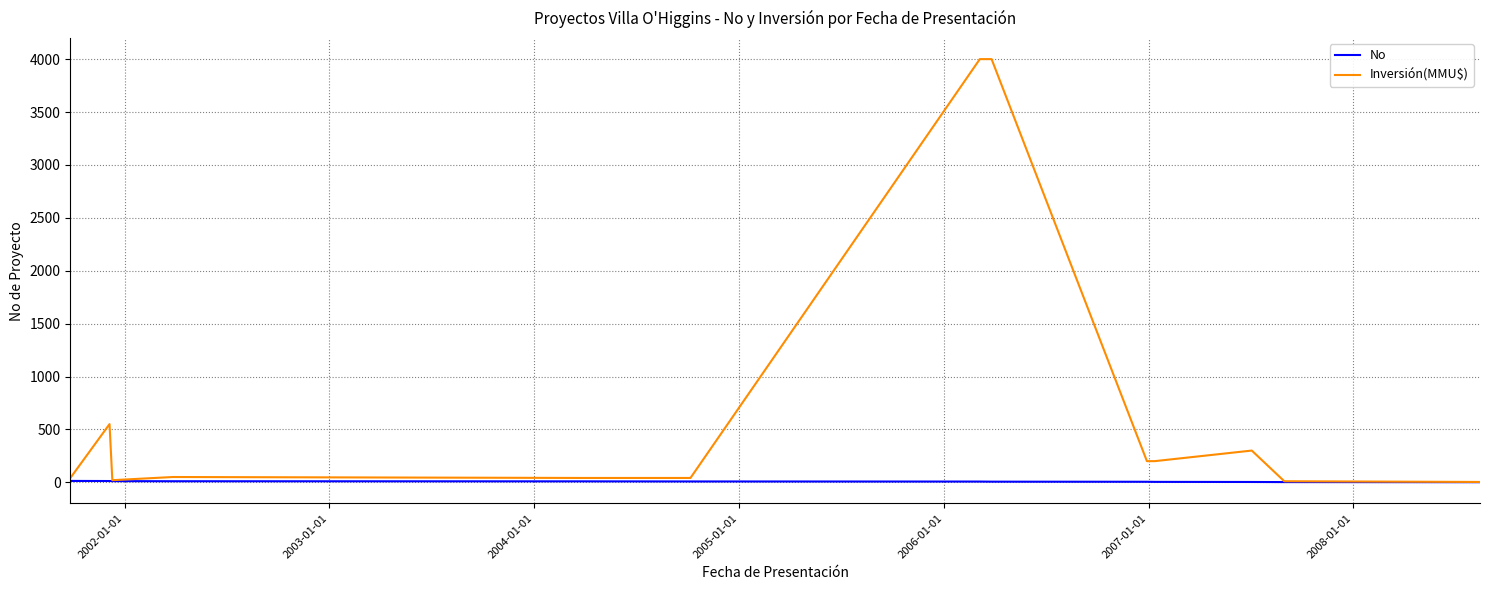

What is the maximum value for Inversión(MMU$)?

4000.0